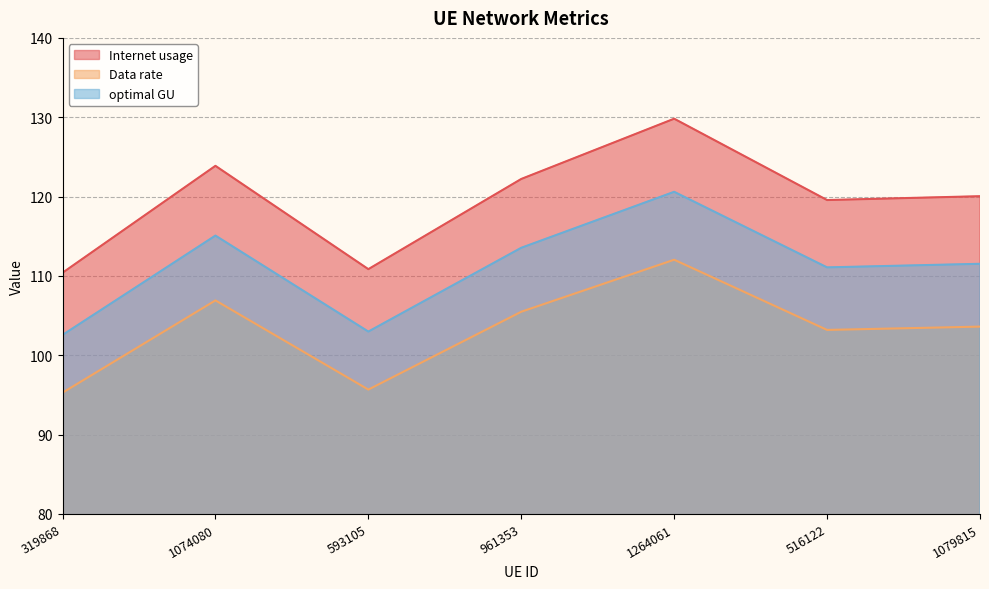

Reading left to right, what are all the values shown in this chart?

Internet usage: 319868=110.4	1074080=123.9	593105=110.9	961353=122.2	1264061=129.8	516122=119.6	1079815=120.0
Data rate: 319868=95.3	1074080=106.9	593105=95.7	961353=105.5	1264061=112.0	516122=103.2	1079815=103.6
optimal GU: 319868=102.6	1074080=115.1	593105=103.0	961353=113.5	1264061=120.6	516122=111.1	1079815=111.5